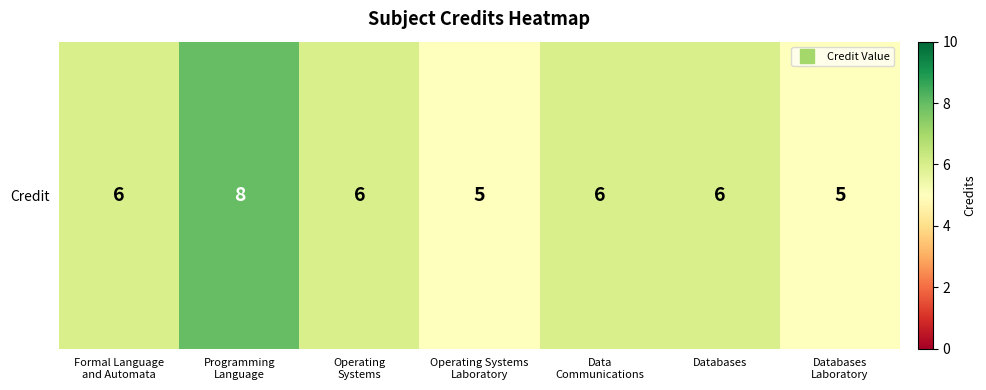

Approximately how many times larger is the value at Data
Communications compared to Operating Systems
Laboratory?

1.2